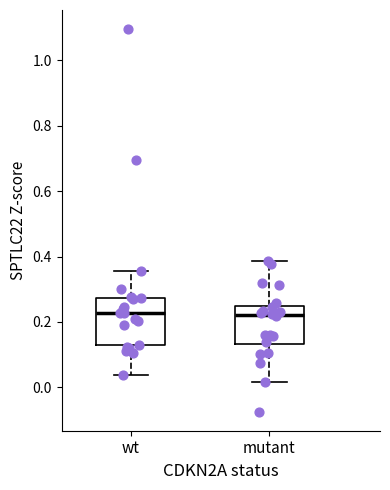

Comparing the boxes themselves (not the whiskers), which one is the tallest?

wt